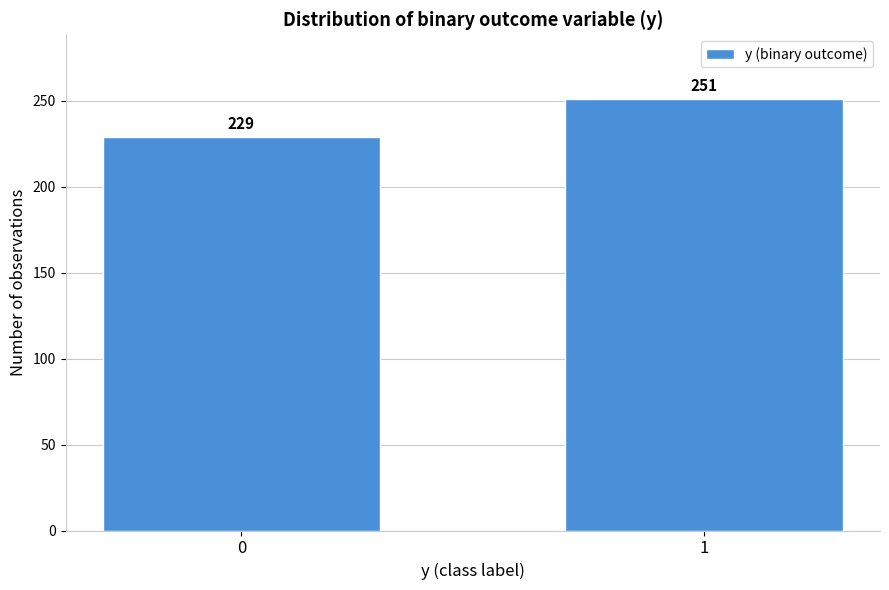

Reading left to right, what are all the values shown in this chart?

0=229	1=251